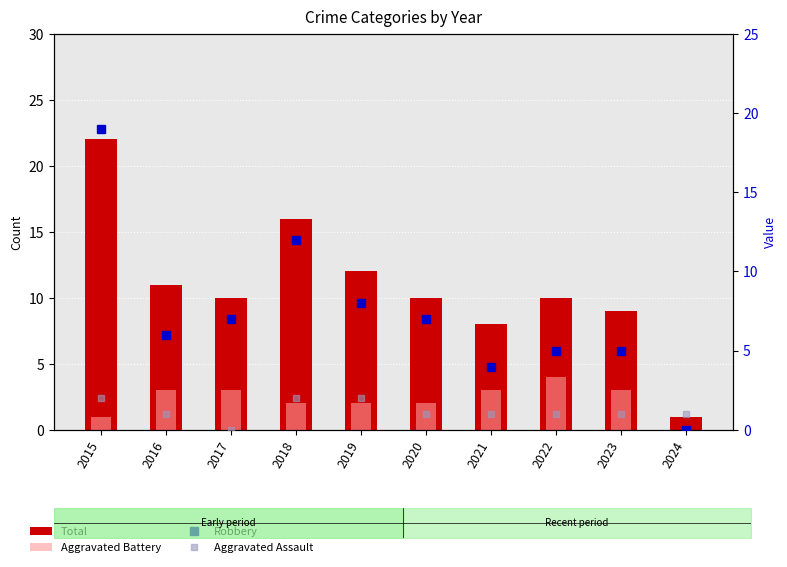

What is the value of the Aggravated Assault bar at the 1st from the left?

2